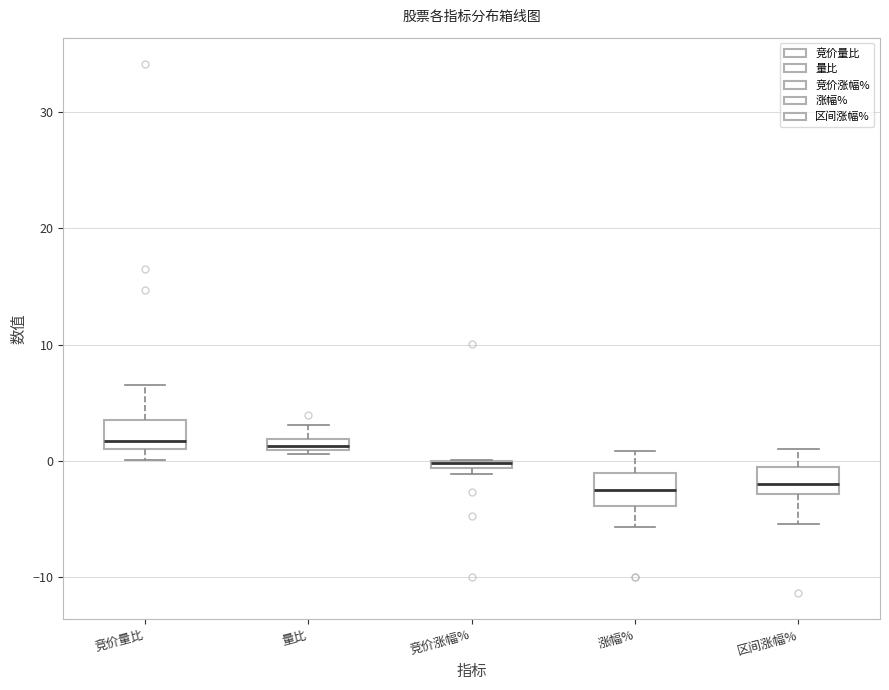

Where is the upper edge of the box for 竞价量比 on the y-axis? The values are not printed on the chart, so give them approximately, as read against the axis.

4